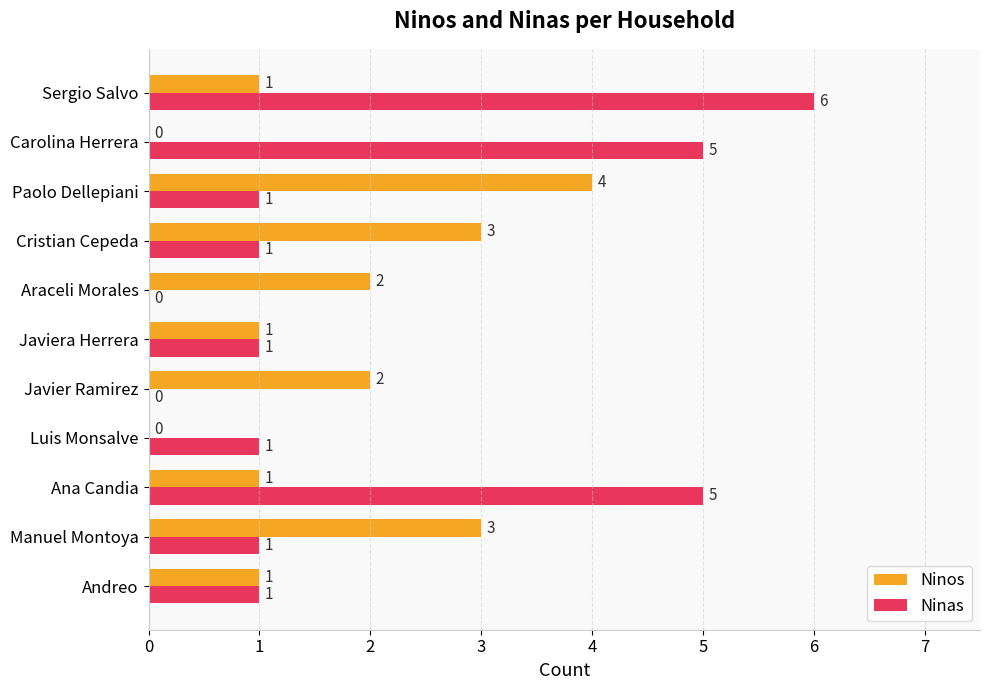

Which series changed the most between Cristian Cepeda and Carolina Herrera?

Ninas